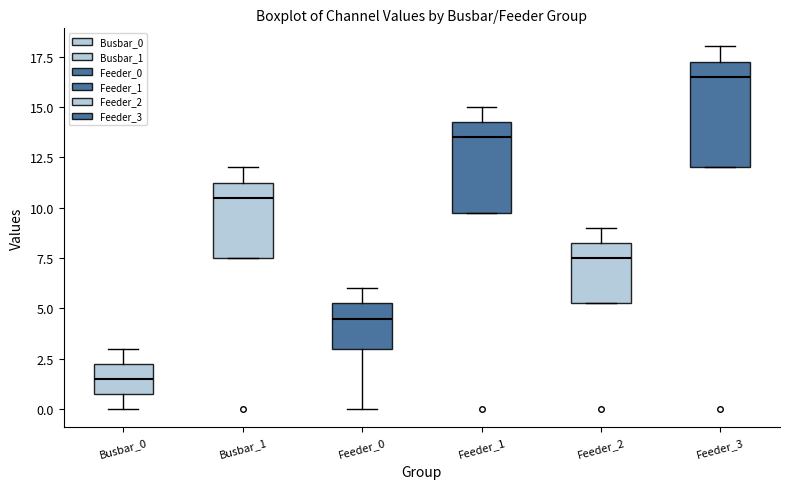

Which box has the highest median line?

Feeder_3